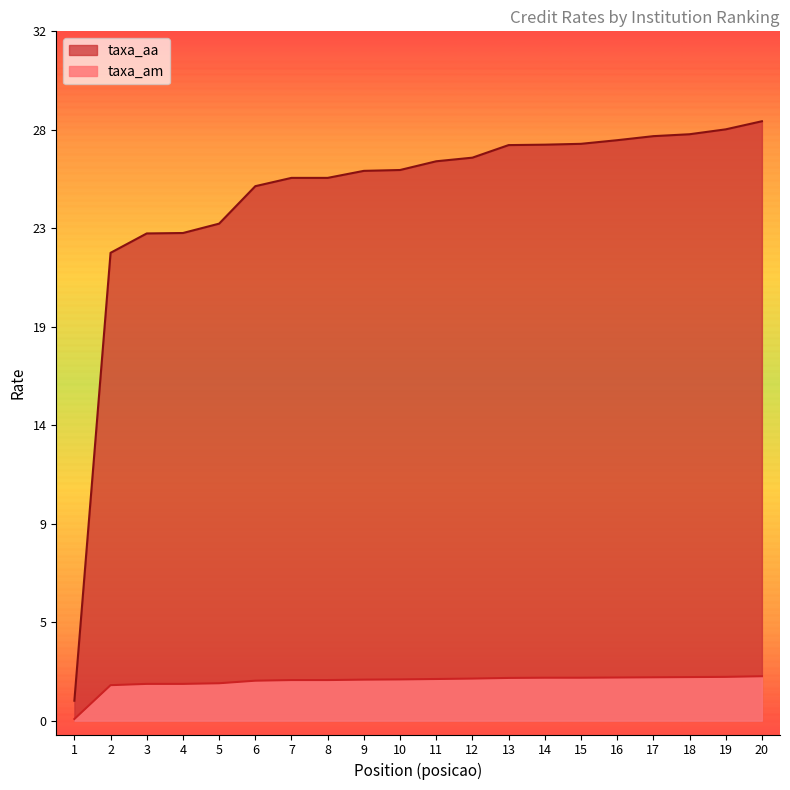

Reading left to right, list all the values displayed in this chart.

taxa_am: 0.1	1.7	1.7	1.7	1.8	1.9	1.9	1.9	1.9	1.9	2.0	2.0	2.0	2.0	2.0	2.0	2.0	2.0	2.1	2.1
taxa_aa: 0.9	22.0	22.9	22.9	23.4	25.1	25.5	25.5	25.8	25.9	26.3	26.4	27.0	27.1	27.1	27.3	27.5	27.6	27.8	28.2